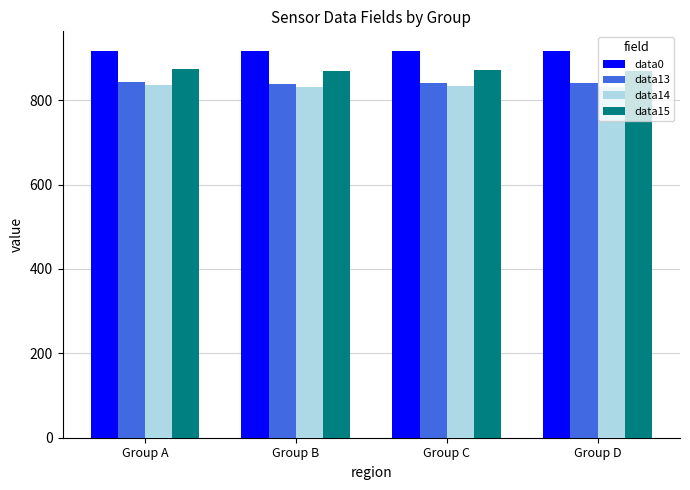

The data15 series shows 1155.0 at Group C. True or false?

False